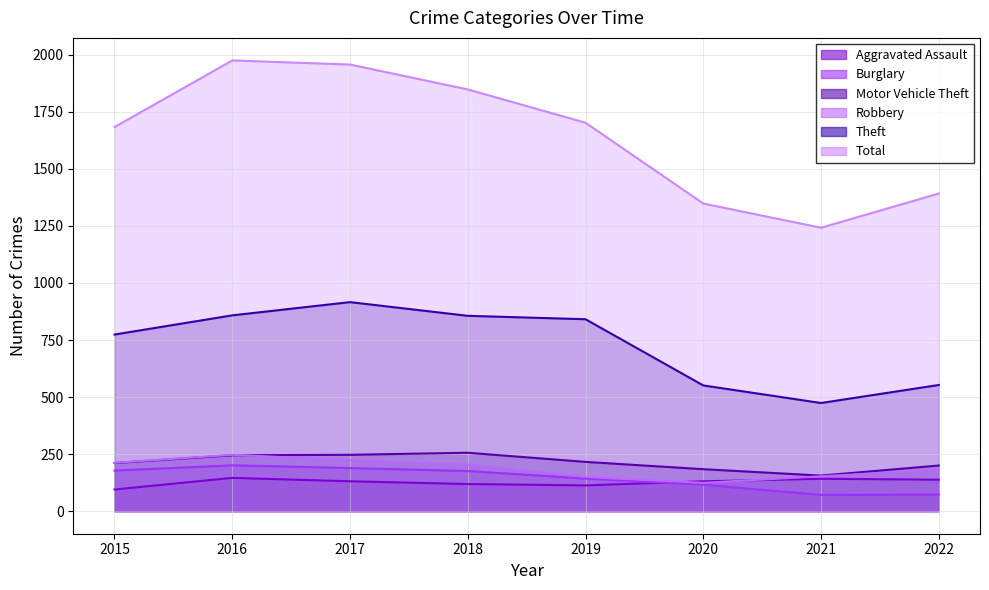

Where is the first local maximum for Total?

2016